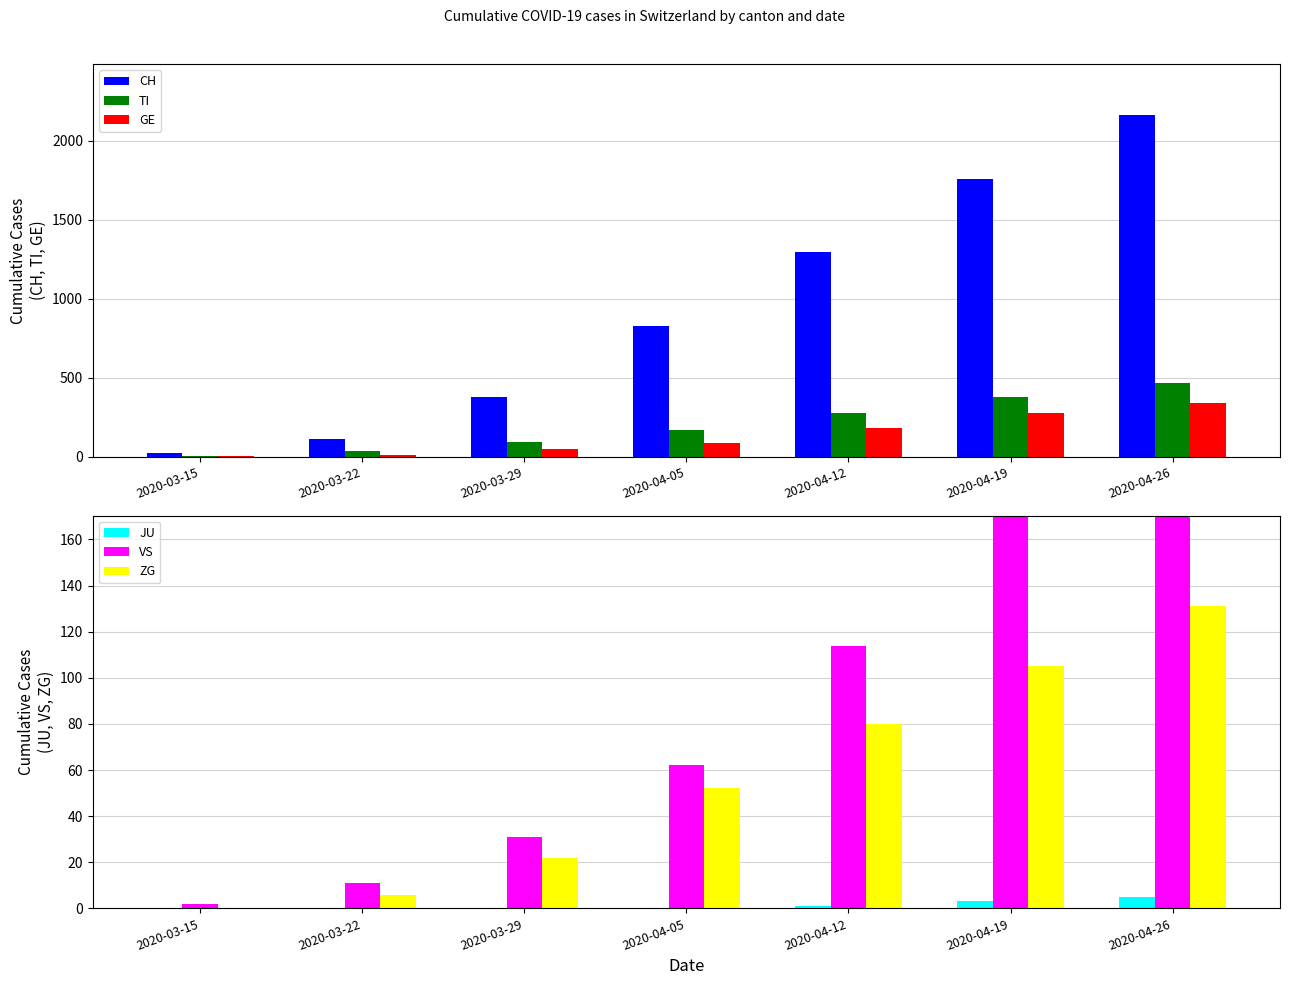

What is the maximum value for GE?

340